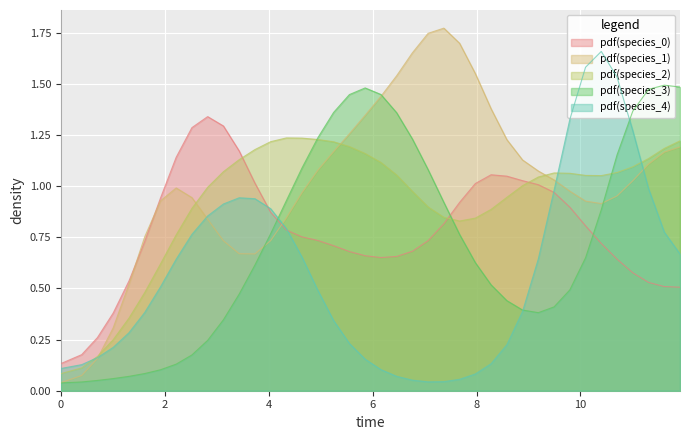

Reading left to right, extract all data points from this chart.

species_0: 0.1	0.2	0.3	0.4	0.5	0.7	0.9	1.1	1.3	1.3	1.3	1.2	1.0	0.9	0.8	0.8	0.7	0.7	0.7	0.7	0.7	0.7	0.7	0.7	0.8	0.9	1.0	1.1	1.0	1.0	1.0	1.0	0.9	0.8	0.7	0.6	0.6	0.5	0.5	0.5
species_1: 0.0	0.1	0.2	0.3	0.5	0.8	0.9	1.0	0.9	0.8	0.7	0.7	0.7	0.7	0.8	1.0	1.1	1.2	1.3	1.3	1.4	1.5	1.7	1.7	1.8	1.7	1.6	1.4	1.2	1.1	1.1	1.0	1.0	0.9	0.9	1.0	1.0	1.1	1.2	1.2
species_2: 0.1	0.1	0.2	0.2	0.4	0.5	0.6	0.8	0.9	1.0	1.1	1.1	1.2	1.2	1.2	1.2	1.2	1.2	1.2	1.2	1.1	1.1	1.0	0.9	0.8	0.8	0.8	0.9	0.9	1.0	1.0	1.1	1.1	1.1	1.1	1.1	1.1	1.1	1.2	1.2
species_3: 0.0	0.0	0.1	0.1	0.1	0.1	0.1	0.1	0.2	0.2	0.3	0.5	0.6	0.8	0.9	1.1	1.2	1.4	1.4	1.5	1.4	1.4	1.2	1.1	0.9	0.8	0.6	0.5	0.4	0.4	0.4	0.4	0.5	0.7	0.9	1.2	1.4	1.5	1.5	1.5
species_4: 0.1	0.1	0.2	0.2	0.3	0.4	0.5	0.6	0.8	0.9	0.9	0.9	0.9	0.9	0.8	0.7	0.5	0.3	0.2	0.2	0.1	0.1	0.1	0.0	0.0	0.1	0.1	0.1	0.2	0.4	0.6	1.0	1.3	1.6	1.7	1.5	1.3	1.0	0.8	0.7